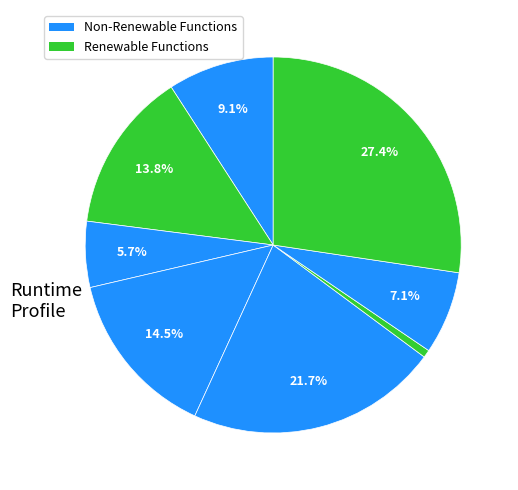

Is there any slice that represents more than half of the pie?

No